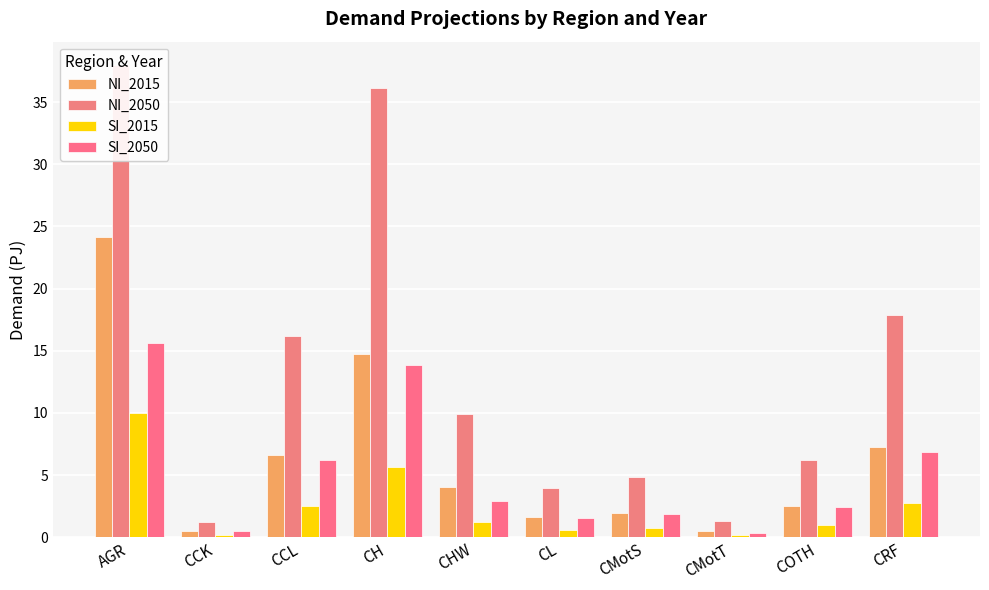

Is the value of NI_2050 at CHW greater than the value of NI_2015 at CCK?

Yes